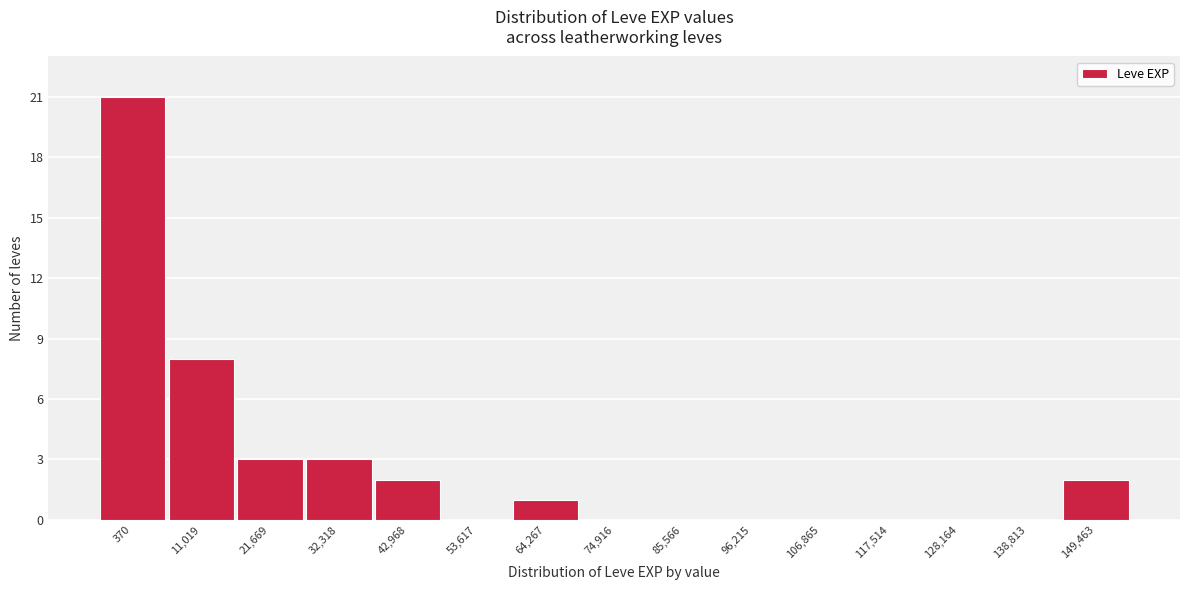

Reading left to right, transcribe all the data shown in this chart.

370=21	11,019=8	21,669=3	32,318=3	42,968=2	53,617=0	64,267=1	74,916=0	85,566=0	96,215=0	106,865=0	117,514=0	128,164=0	138,813=0	149,463=2